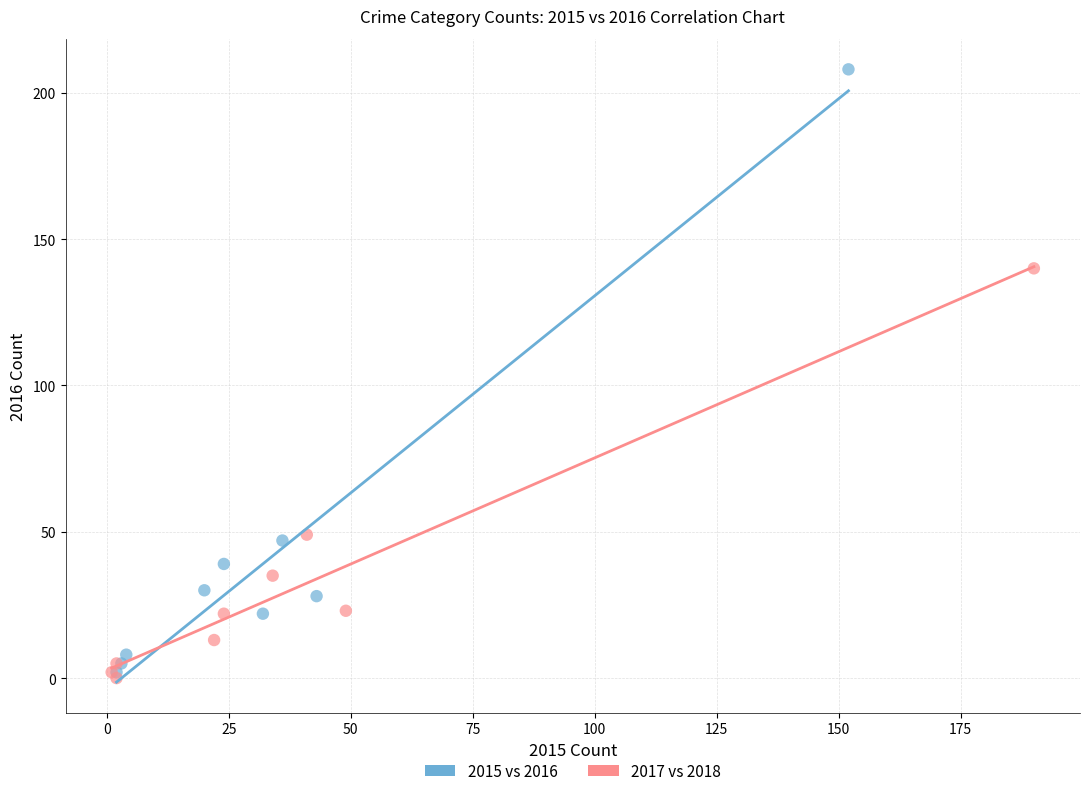

Which series reaches the maximum Y coordinate?

2015 vs 2016